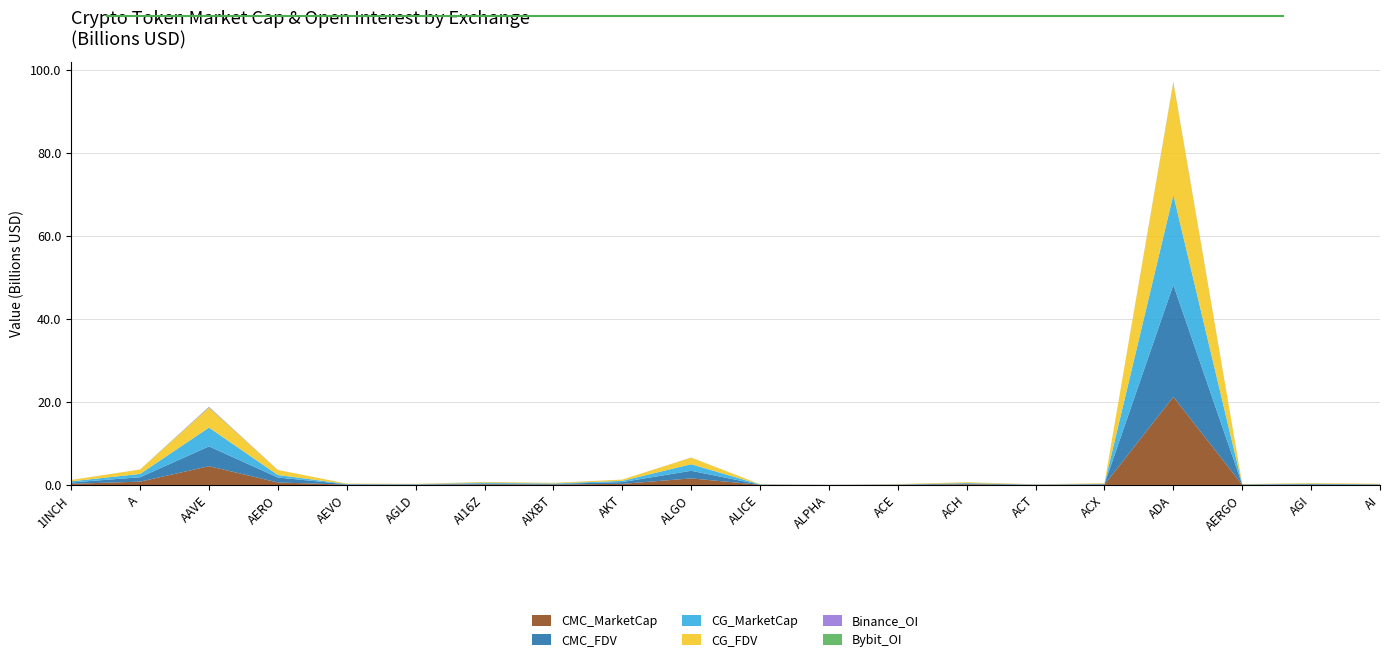

Reading right to left, extract all data points from this chart.

CMC_MarketCap: 42170280	68812557	54907868	21246137234	69673415	37213486	178124879	32699801	11516160	45537086	1585982118	272860800	121325327	171724341	60421803	79265744	606824988	4532221422	800135029	288753860
CMC_FDV: 115574596	147132323	56606050	27016808130	141206982	37213486	192865904	73295248	12316748	45537086	1835426452	426996094	127410584	171724577	69458663	87315172	1195539289	4778048603	1065653573	310710578
CG_MarketCap: 14981736	87573128	53477399	21696096931	69614871	37135263	95311541	32488419	11502600	42005591	1582609837	297574293	121057721	170244547	67101514	79051886	605564294	4533598598	800252462	287916796
CG_FDV: 115244122	146937899	56589841	27014543445	141087675	37135263	192794291	72478574	12302246	45616932	1583285417	300845994	126984849	170244547	67101514	87079597	1193058009	4779514536	1065809975	309809864
Binance_OI: 2175151	0	0	135844964	1834821	7765731	4230749	1867655	3310438	2784861	13492416	2408732	9448536	14324851	2879188	3306278	8142581	144012241	8316601	3807113
Bybit_OI: 883904	2262804	3892583	100931932	650761	2064450	3024267	694587	1495957	1702905	14272596	1763384	6862647	33003437	2190278	3194129	10548932	91489334	4163428	3697915